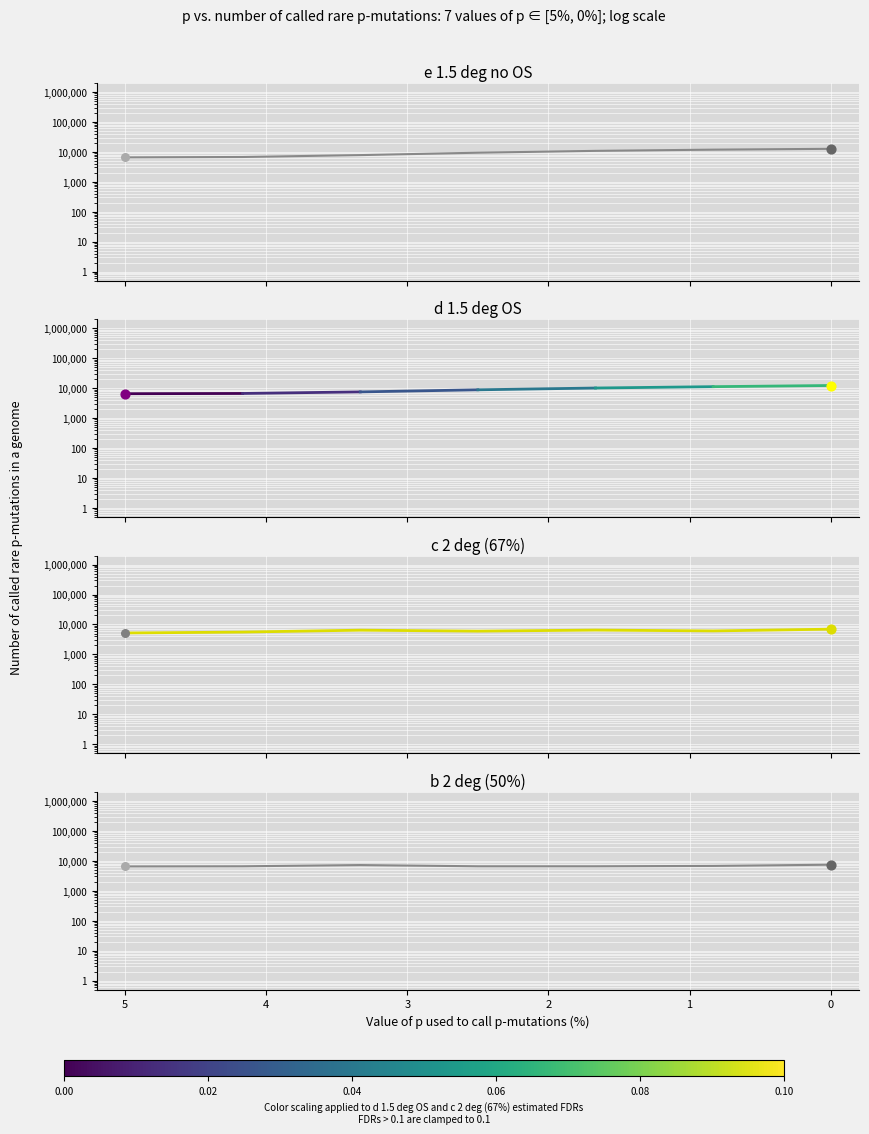

Which series contains the lowest Y value?

c 2 deg (67%)